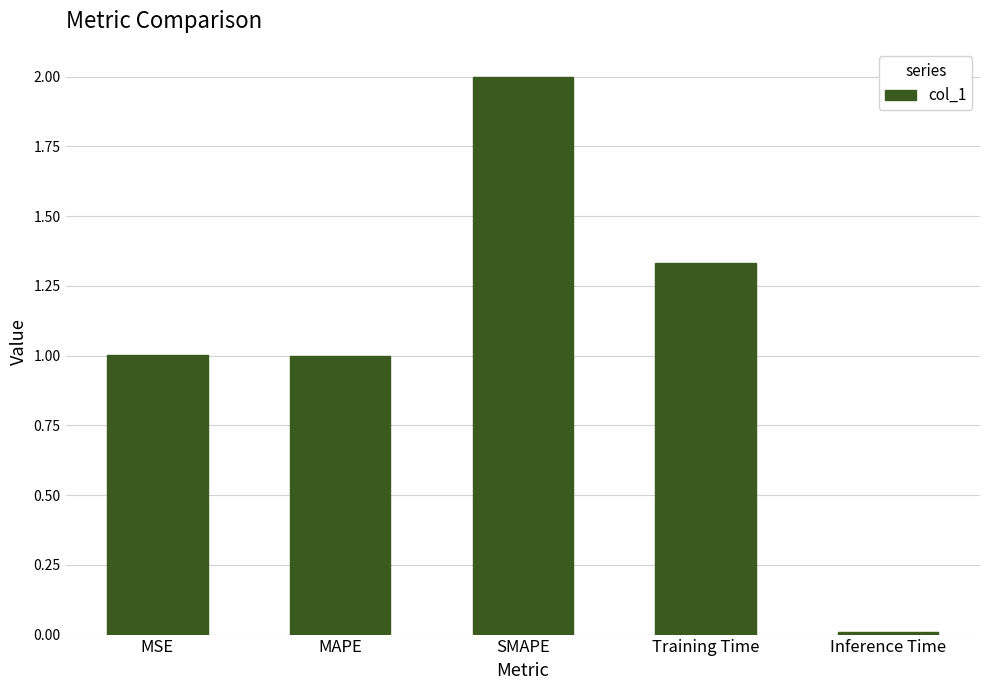

What is the difference between the values at Inference Time and MSE?

1.0